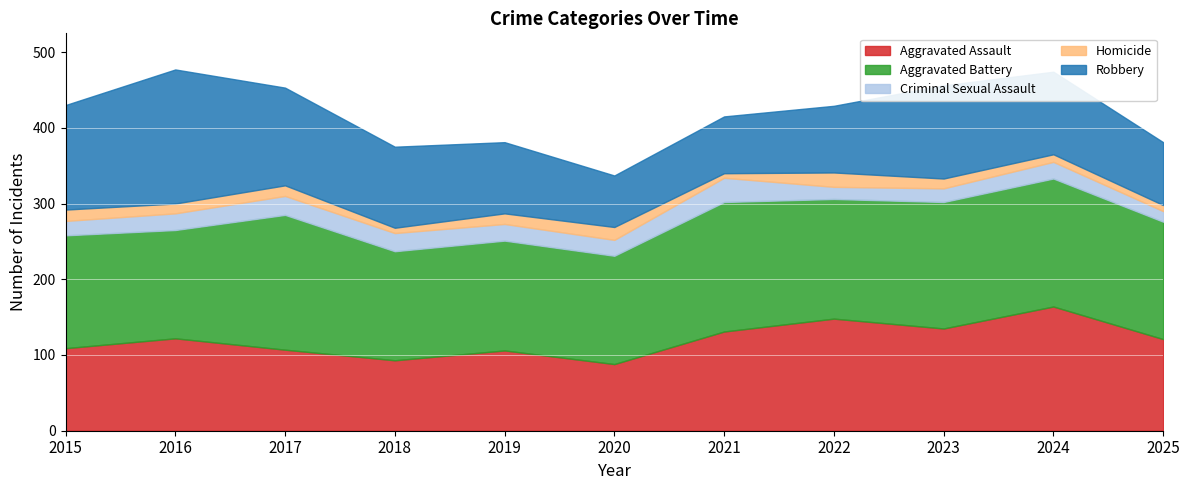

What is the difference between the second highest and minimum values in the Criminal Sexual Assault series?

11